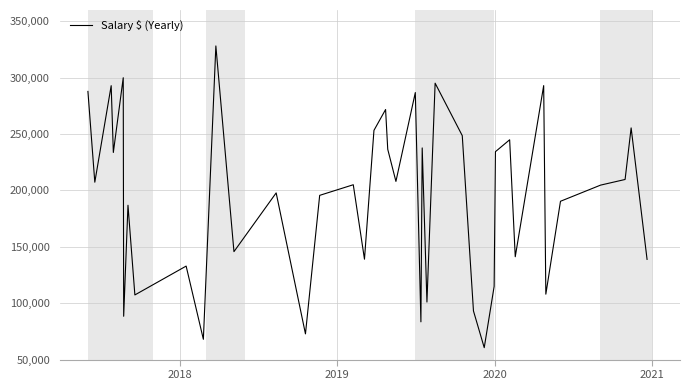

What is the smallest value displayed?

60578